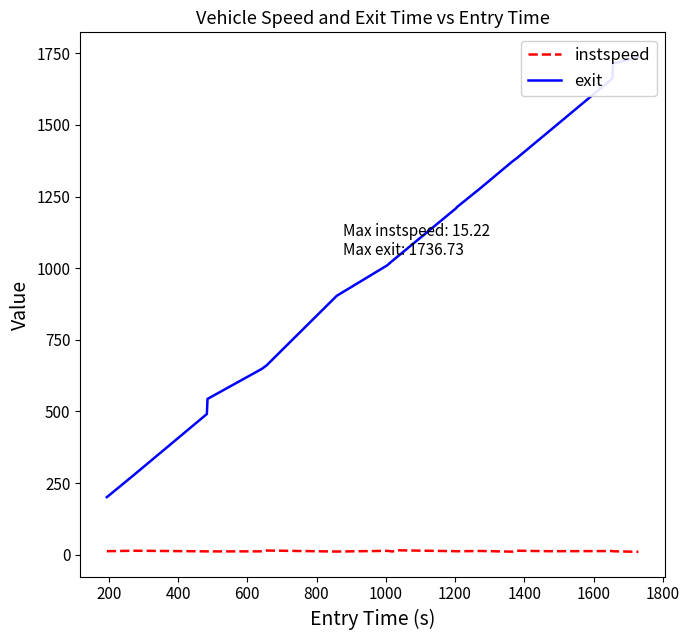

The instspeed series shows 19.1 at 0. True or false?

False